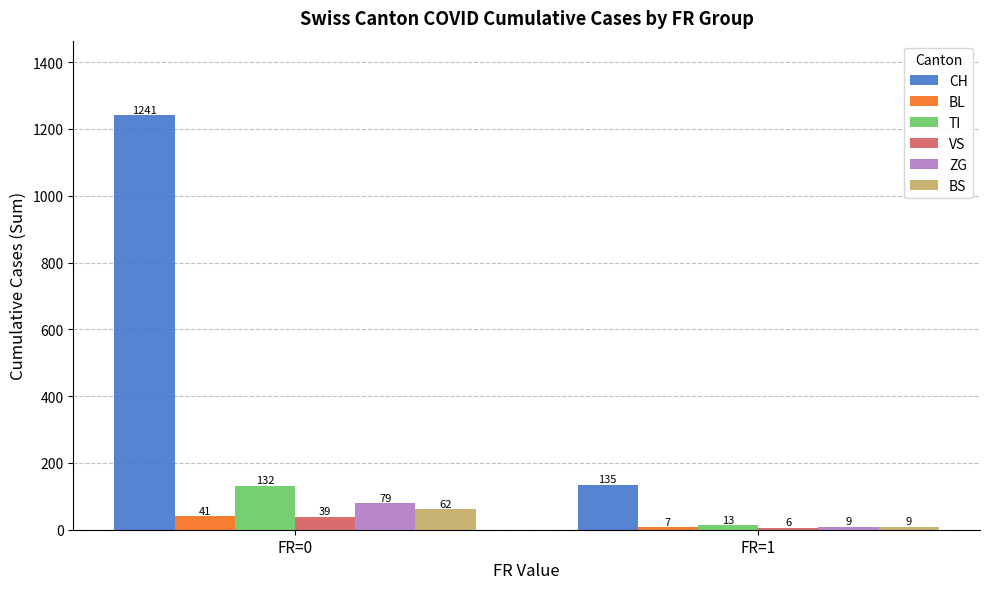

What is the maximum value for BL?

41